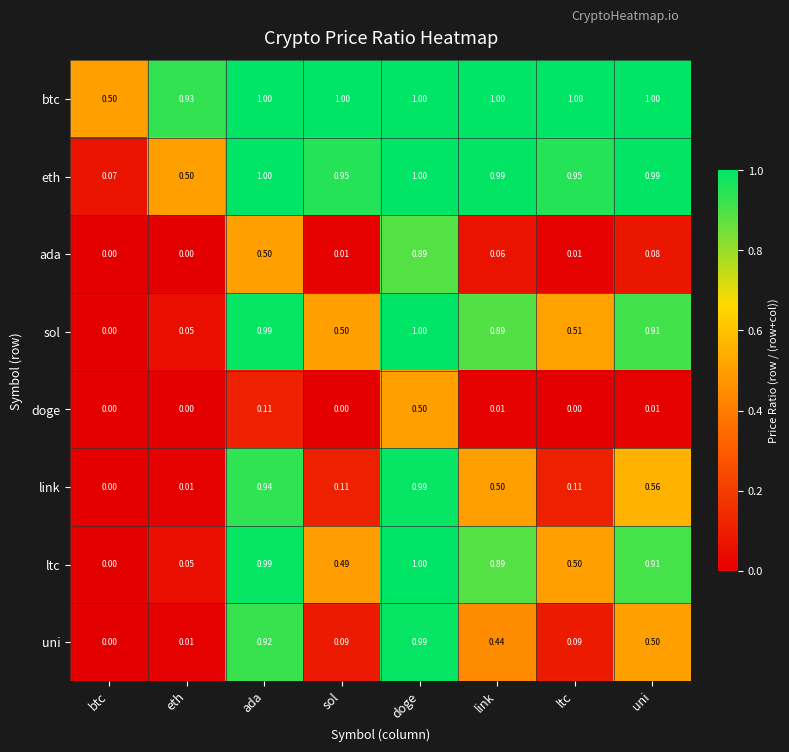

How many data points does each series have?

8